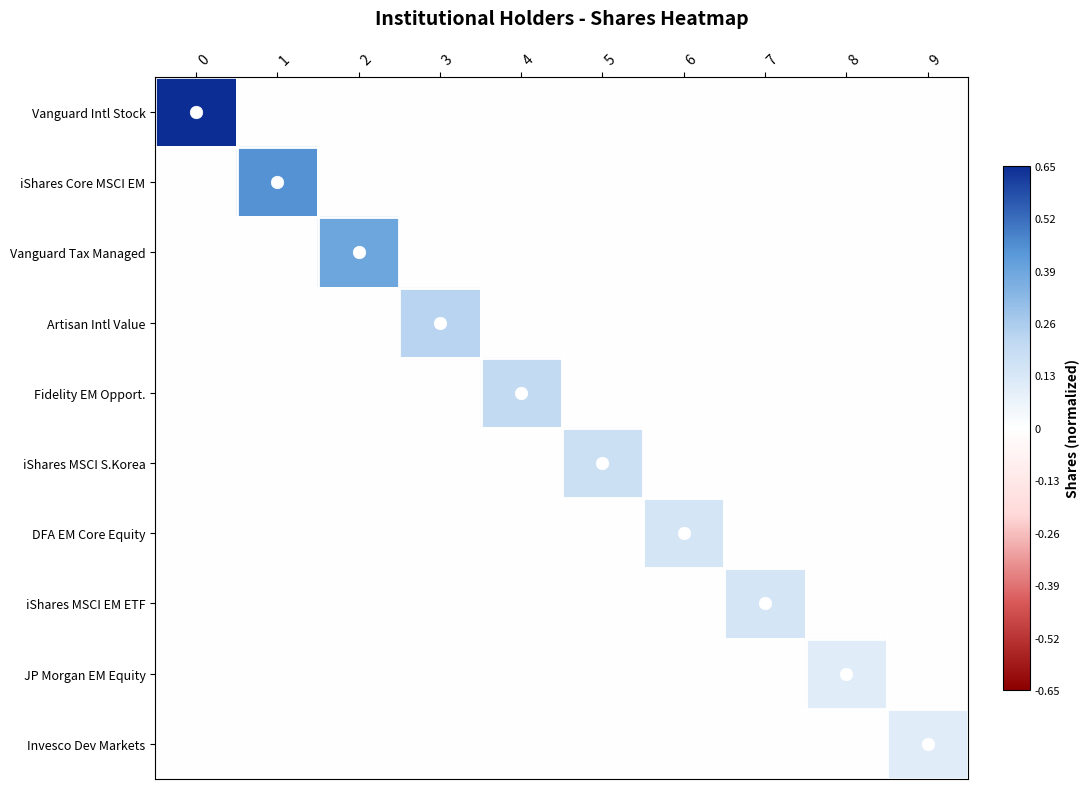

Which has a higher value, 1 or 9?

1